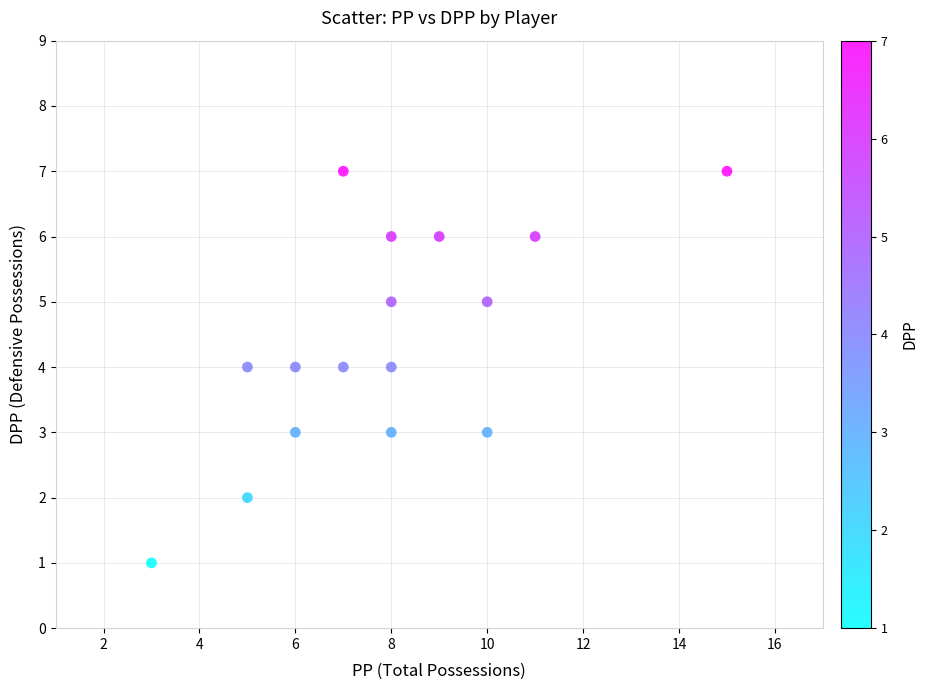

What is the range of X values (max minus min)?

12